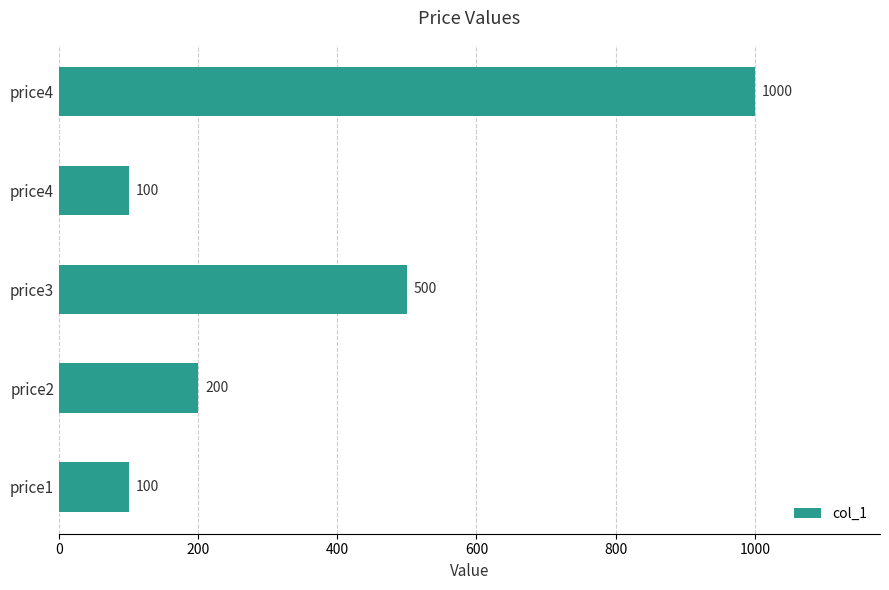

How many bars are there in total?

5